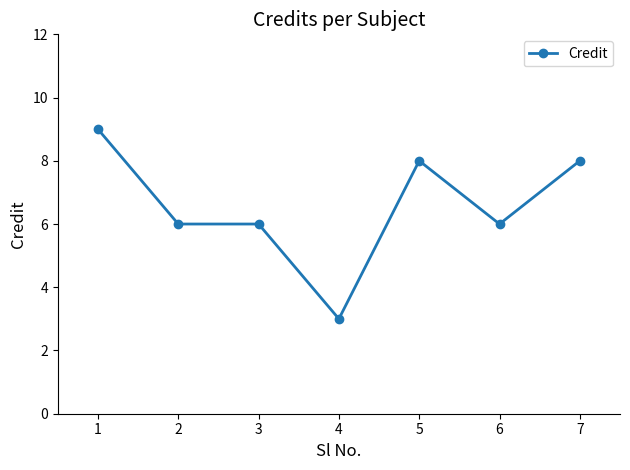

What is the value of the 5th point from the left?

8